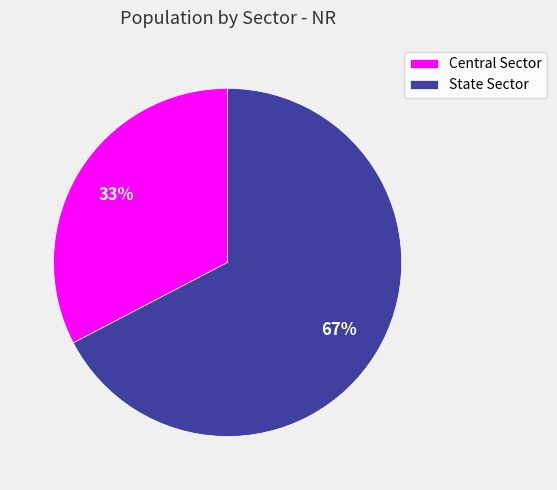

Which has a higher value, Central Sector or State Sector?

State Sector